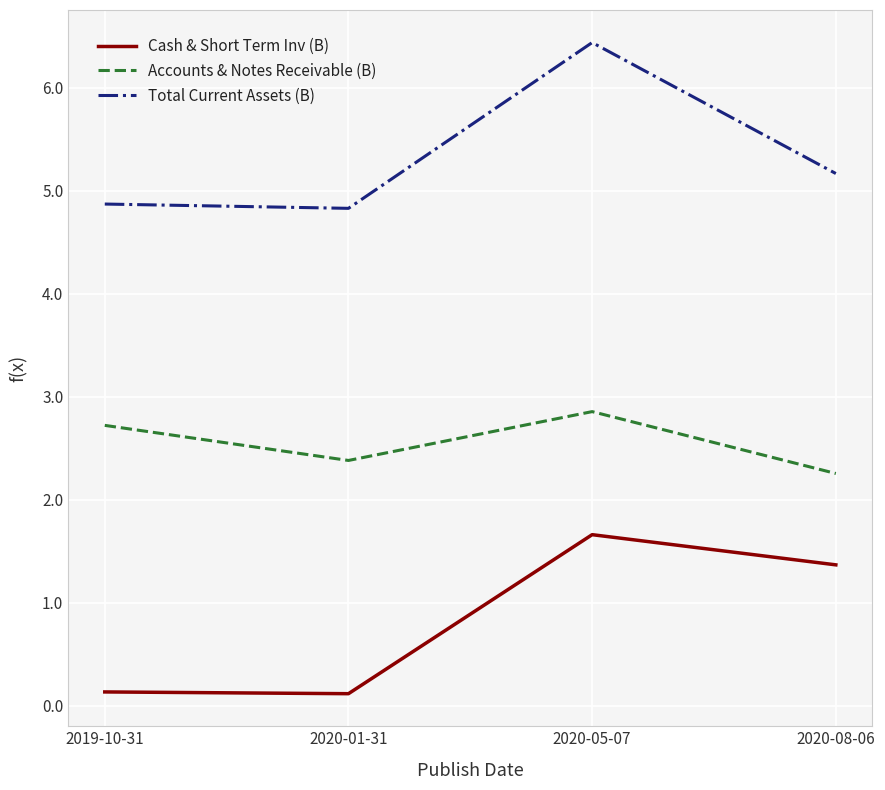

Which label corresponds to the largest value in the chart?

2020-05-07